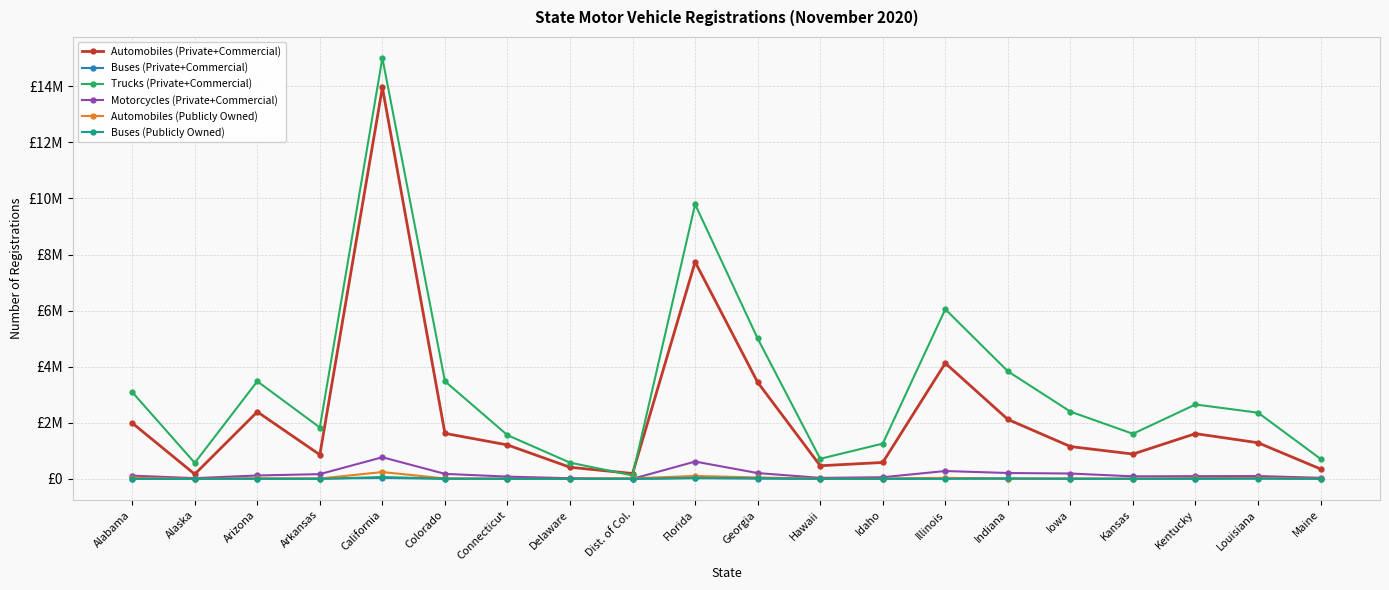

Does the chart display data point markers on the line(s)?

Yes